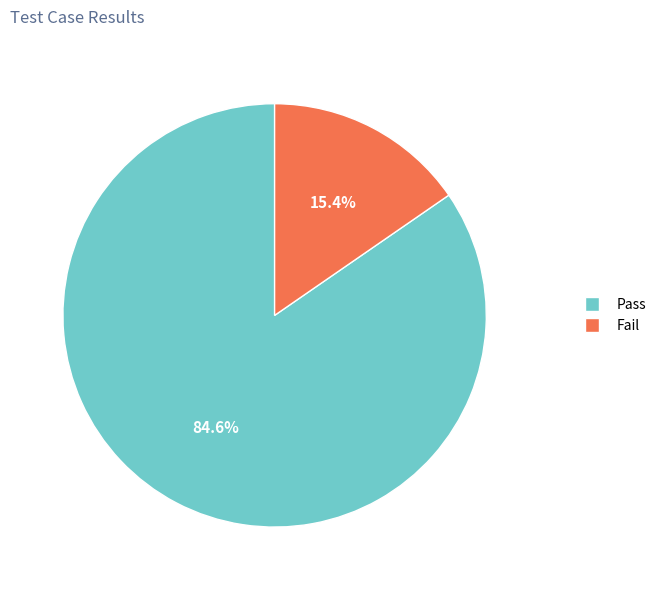

Which slice represents more than half of the pie?

Pass